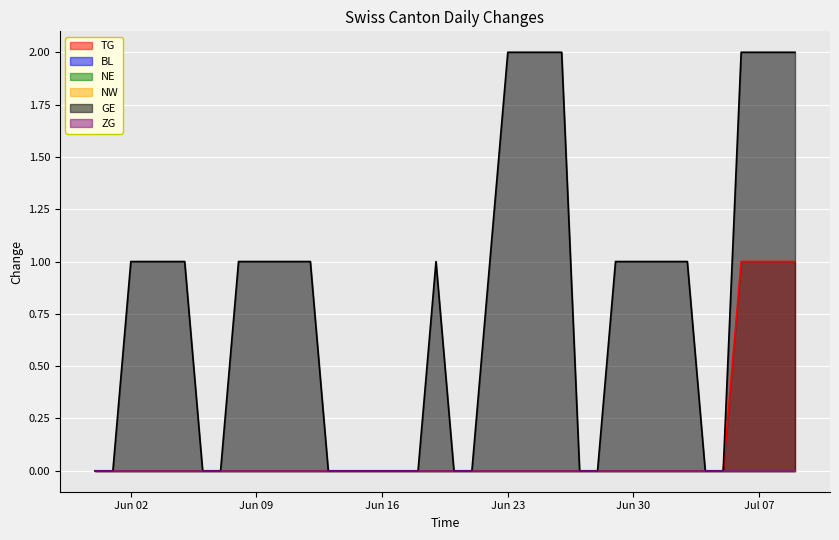

What is the label of the 38th point from the right?

2020-06-02